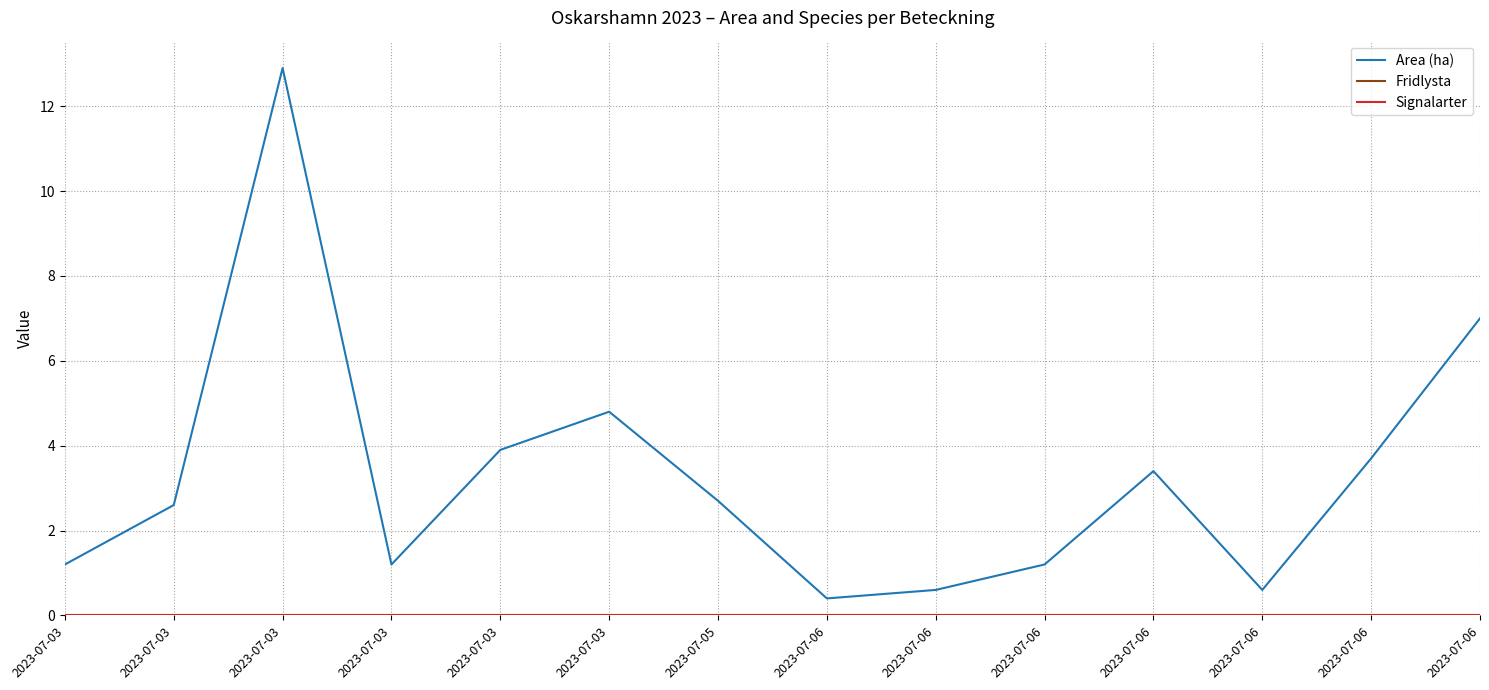

Does the chart have visible grid lines?

Yes